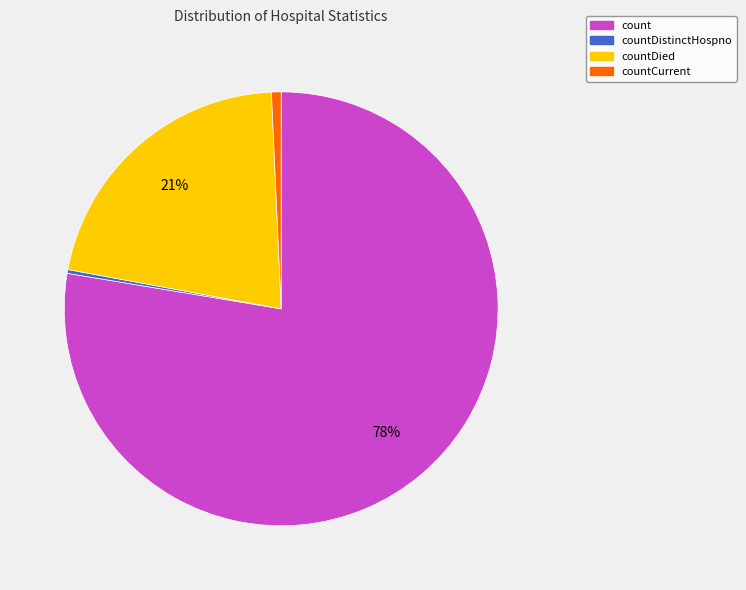

Is there any slice that represents more than half of the pie?

Yes